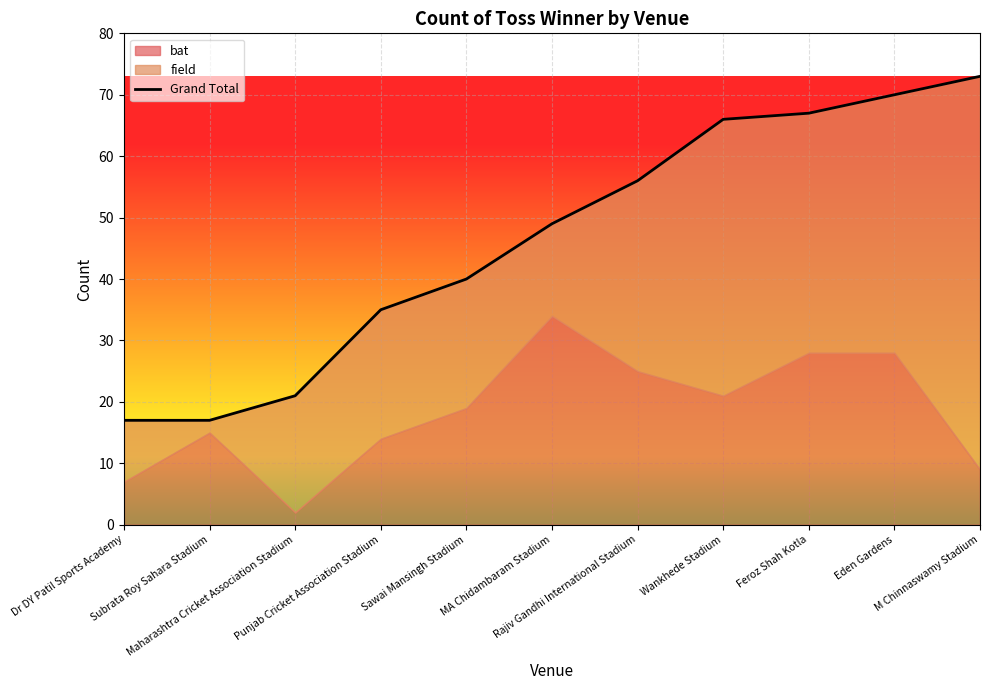

Rank the categories by value from highest to lowest.

M Chinnaswamy Stadium, Eden Gardens, Feroz Shah Kotla, Wankhede Stadium, Rajiv Gandhi International Stadium, MA Chidambaram Stadium, Sawai Mansingh Stadium, Punjab Cricket Association Stadium, Maharashtra Cricket Association Stadium, Dr DY Patil Sports Academy, Subrata Roy Sahara Stadium